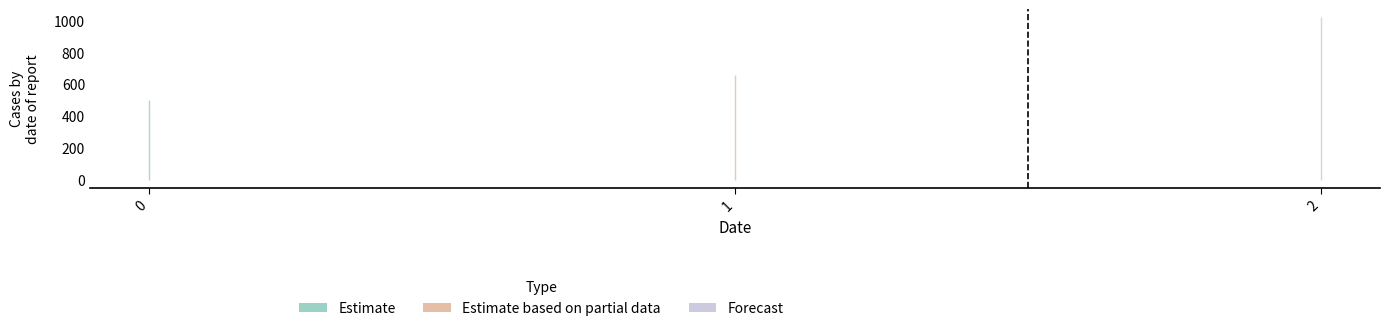

What is the value of the Estimate point at the 2nd from the left?

660